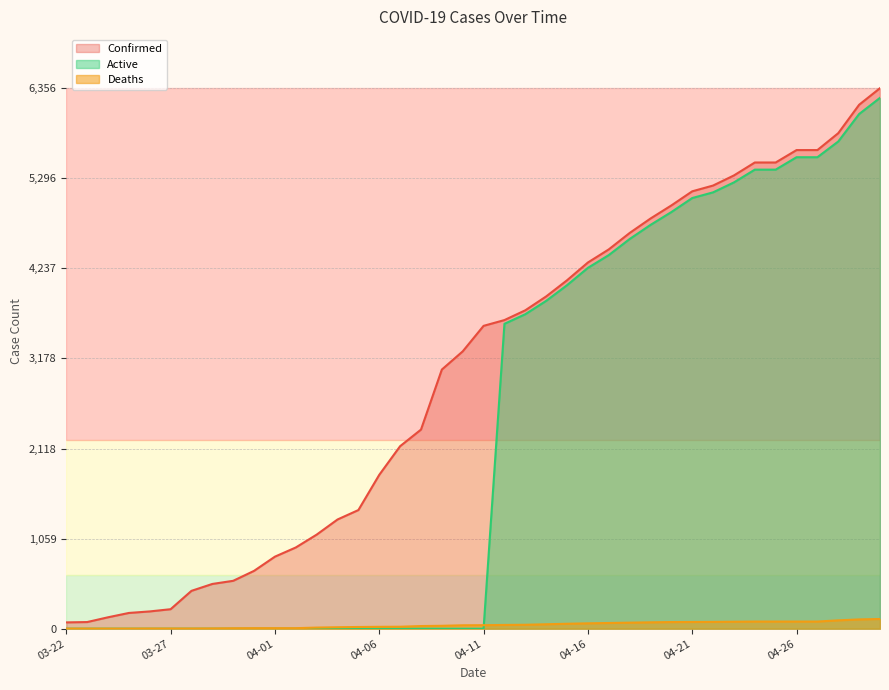

What is the total value across all series at 04-15?

8194